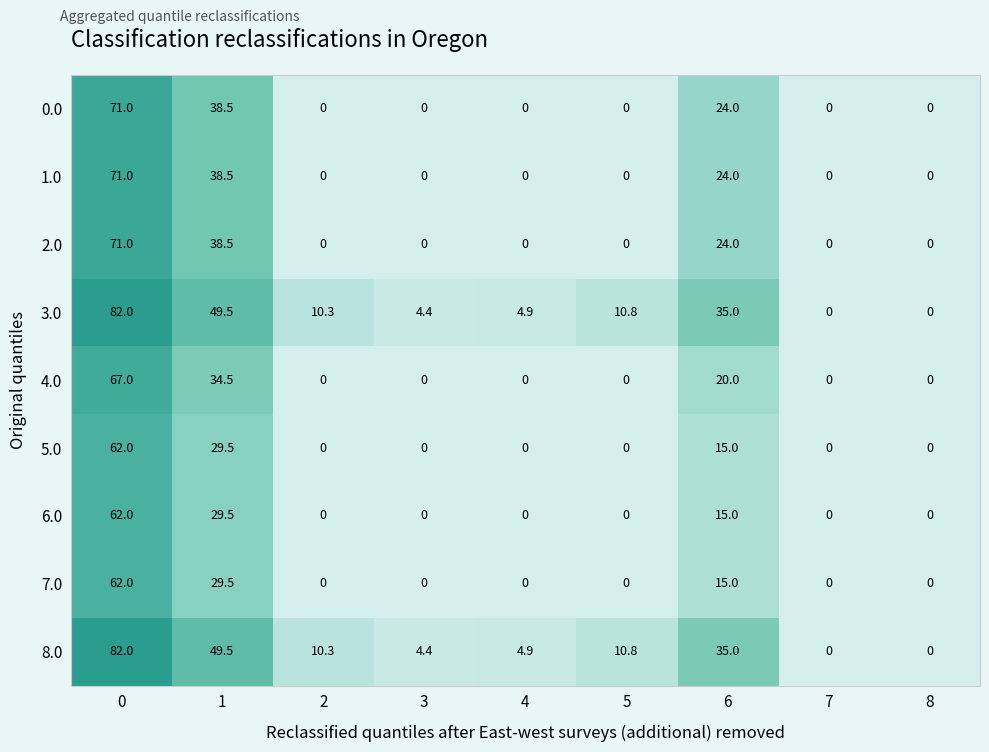

What is the spread (max minus min) of values at 2?

10.3